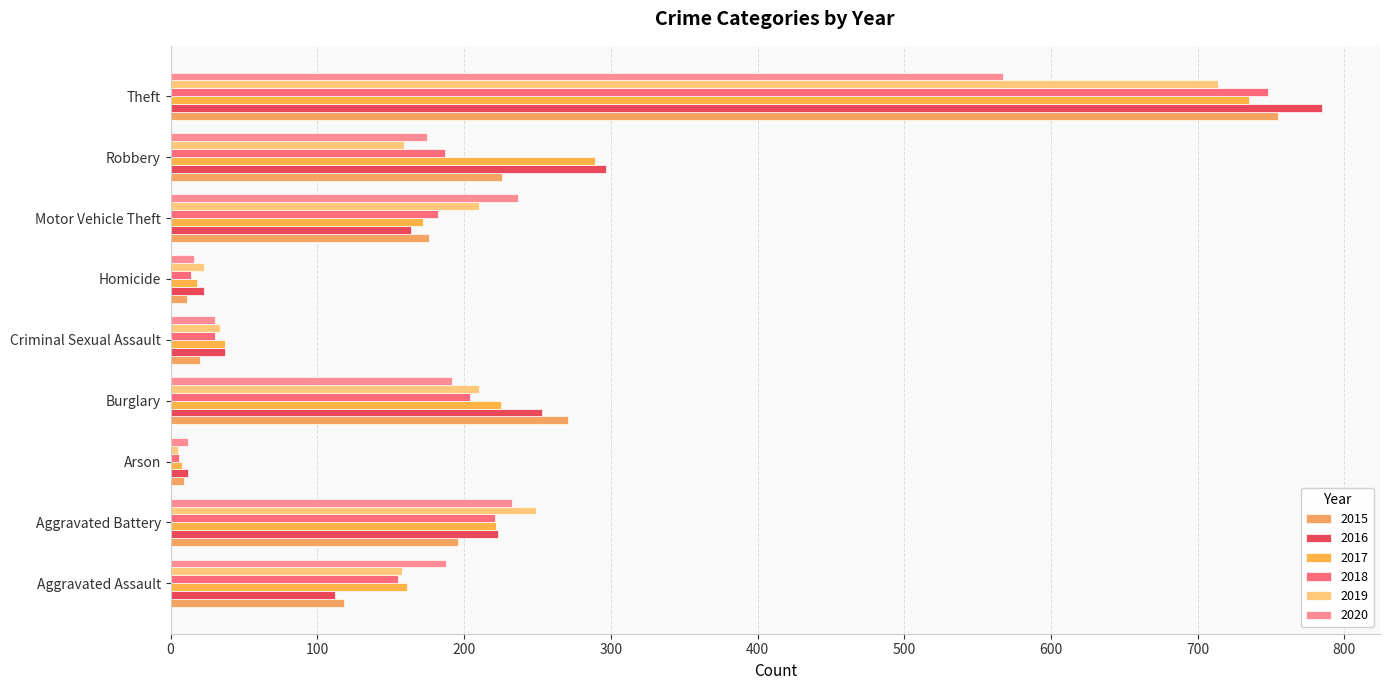

Which series changed the most between Burglary and Motor Vehicle Theft?

2015